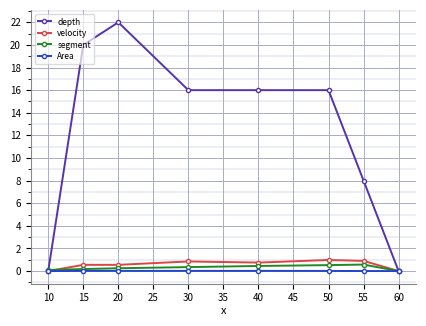

What is the highest value of the depth series?

22.0